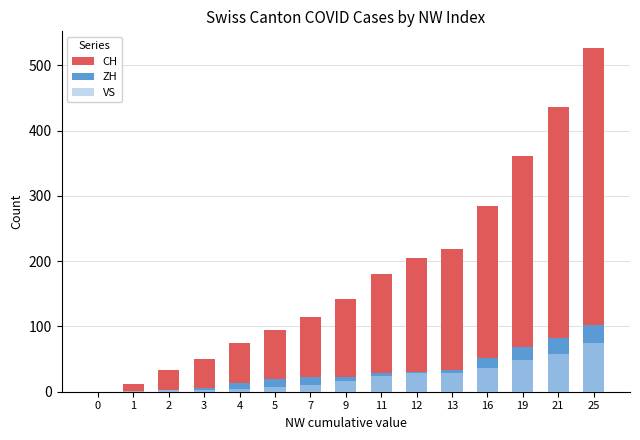

What is the total value across all series at 25?

704